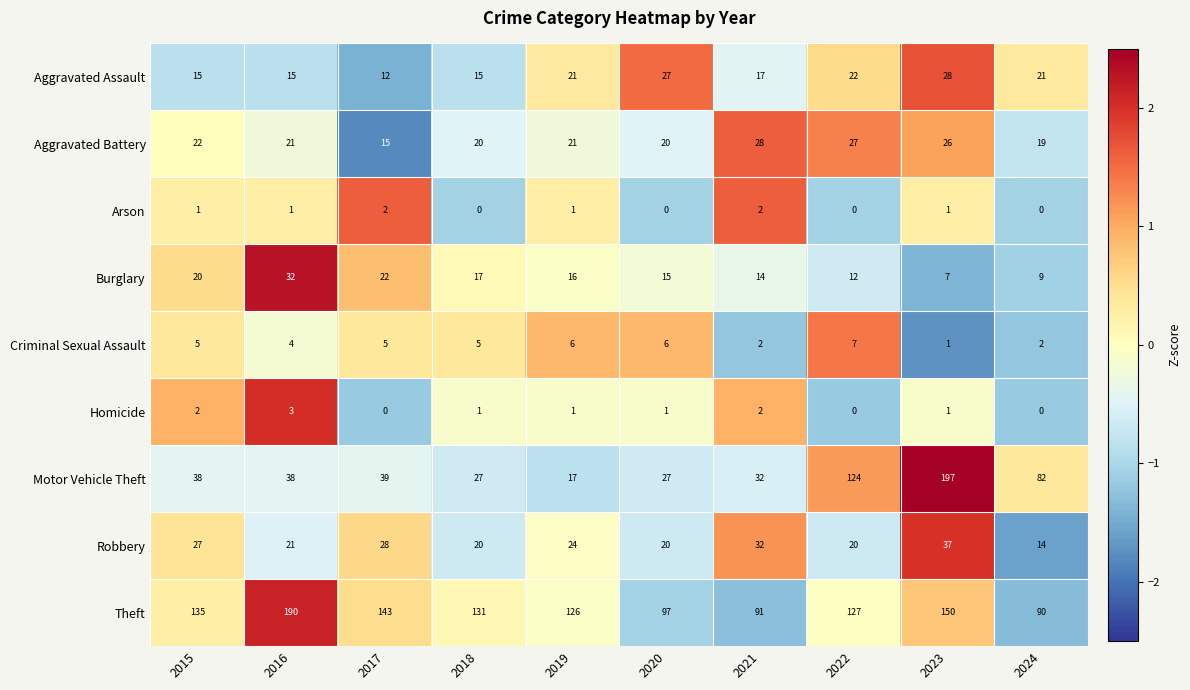

What is the approximate value of Robbery at 2017, to the nearest 5?

30